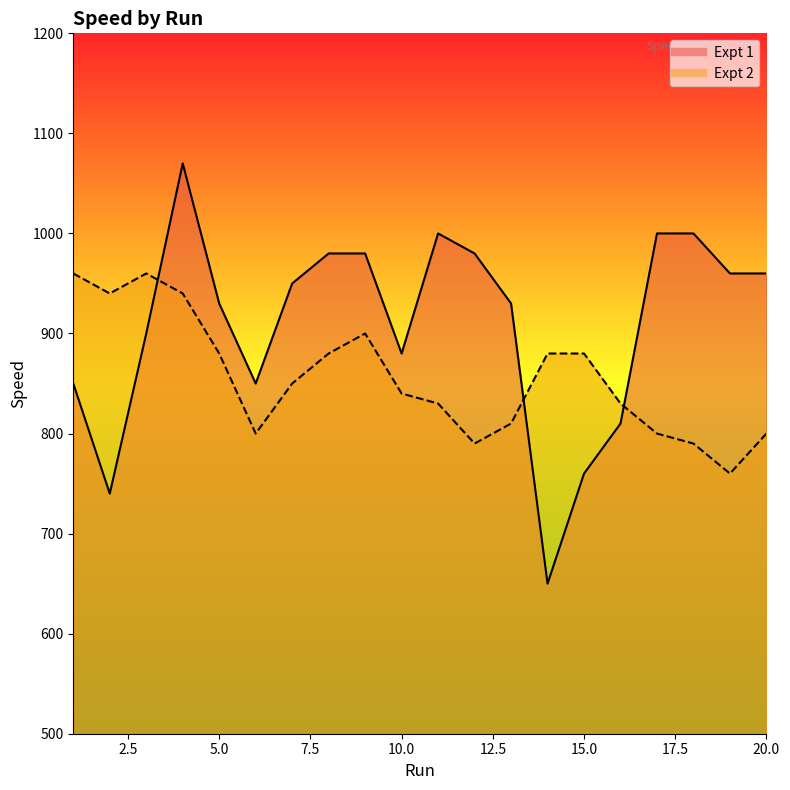

True or false: Expt 2 and Expt 1 intersect in this chart.

True